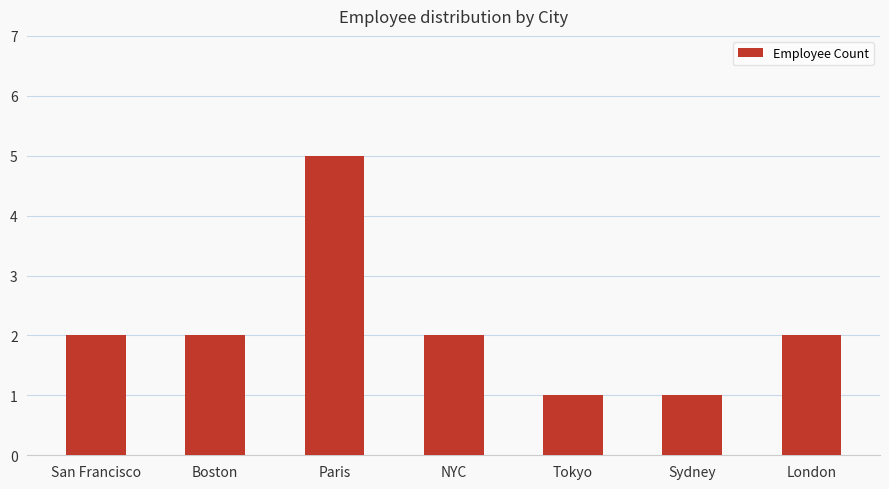

What is the difference between the maximum and minimum values?

4